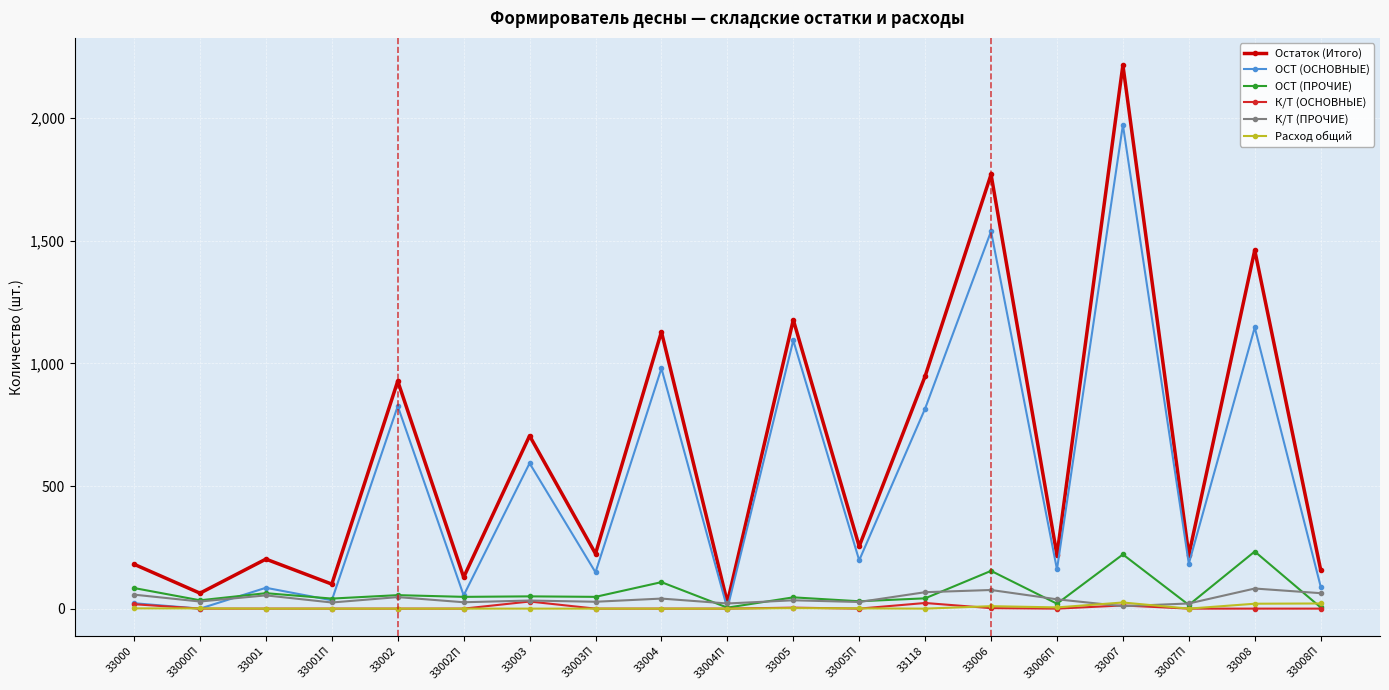

The ОСТ (ПРОЧИЕ) series shows 147 at 33008. True or false?

False